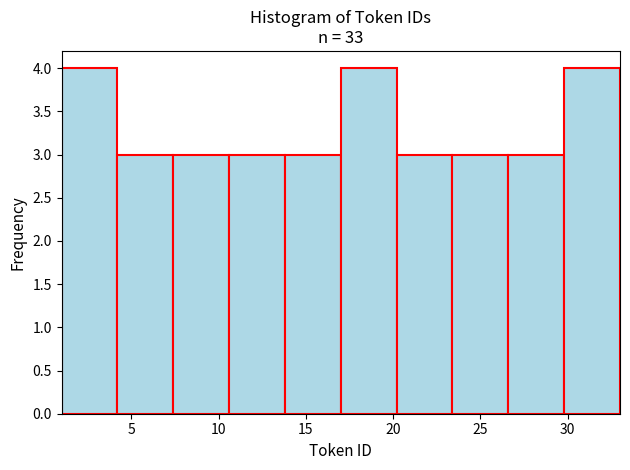

Reading left to right, transcribe this chart: for each bar, give the range it covers on the x-axis and its height. Neither the bar edges nor the heights are printed on the chart, so give them approximately, as read against the axes.

1.0 to 4.2: 4
4.2 to 7.4: 3
7.4 to 10.6: 3
10.6 to 13.8: 3
13.8 to 17.0: 3
17.0 to 20.2: 4
20.2 to 23.4: 3
23.4 to 26.6: 3
26.6 to 29.8: 3
29.8 to 33.0: 4